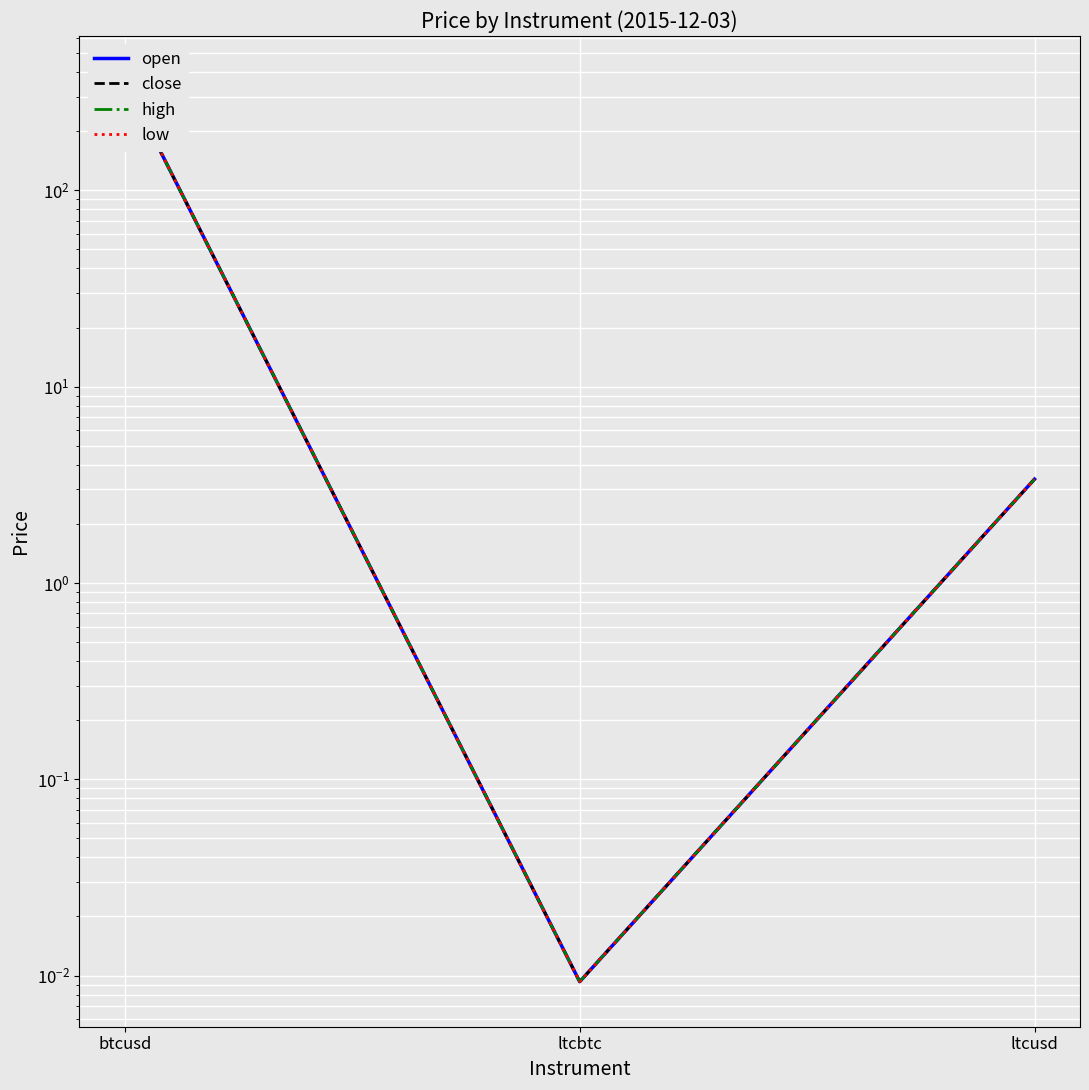

Which series has the largest total across all categories?

open